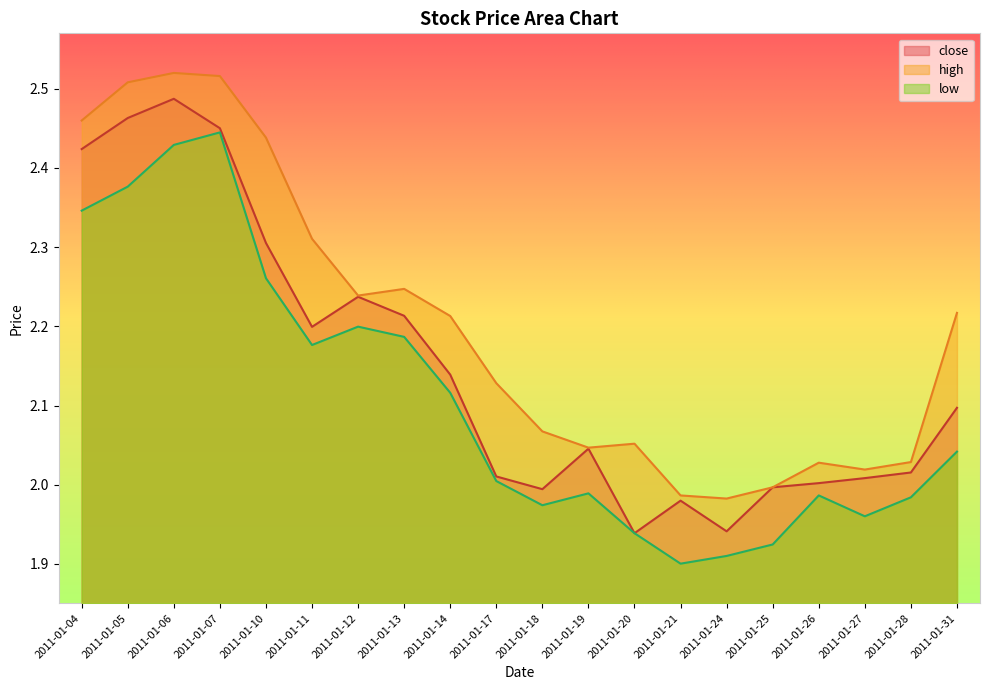

True or false: high has a value of 2.0 at 2011-01-24.

True